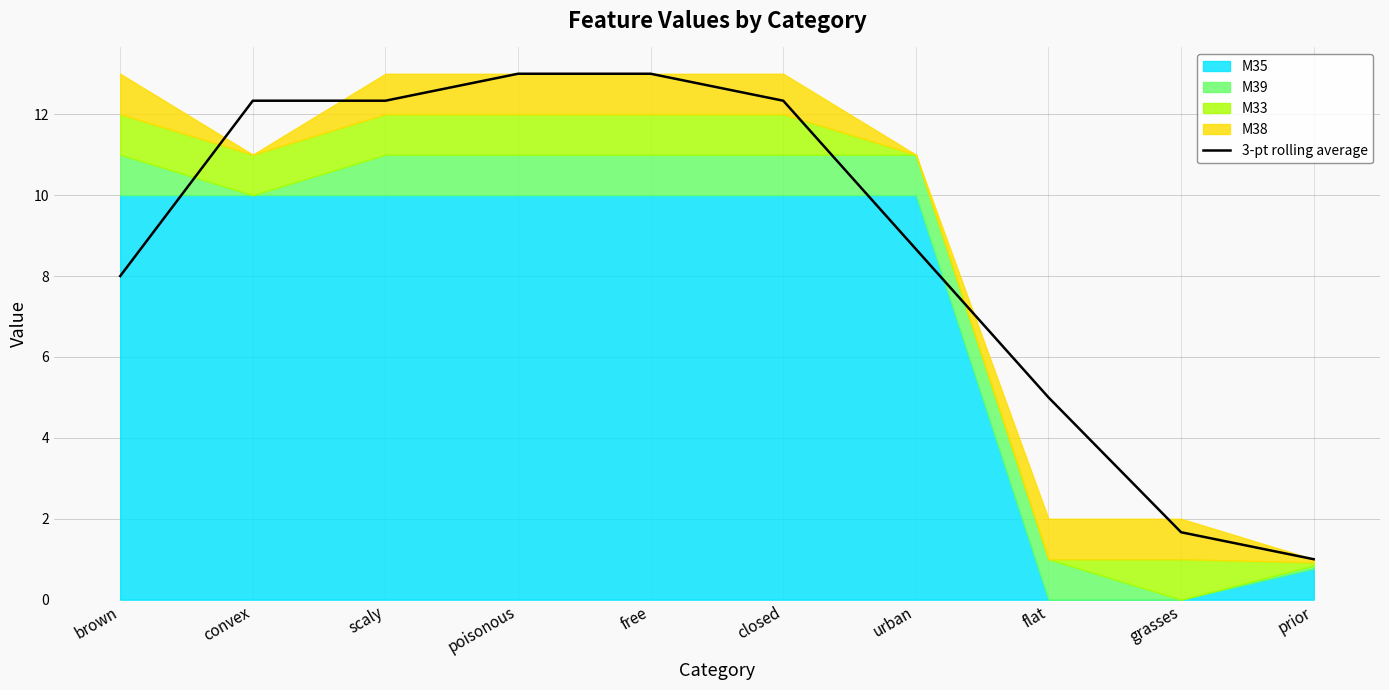

Where does the data first go above 12?

convex